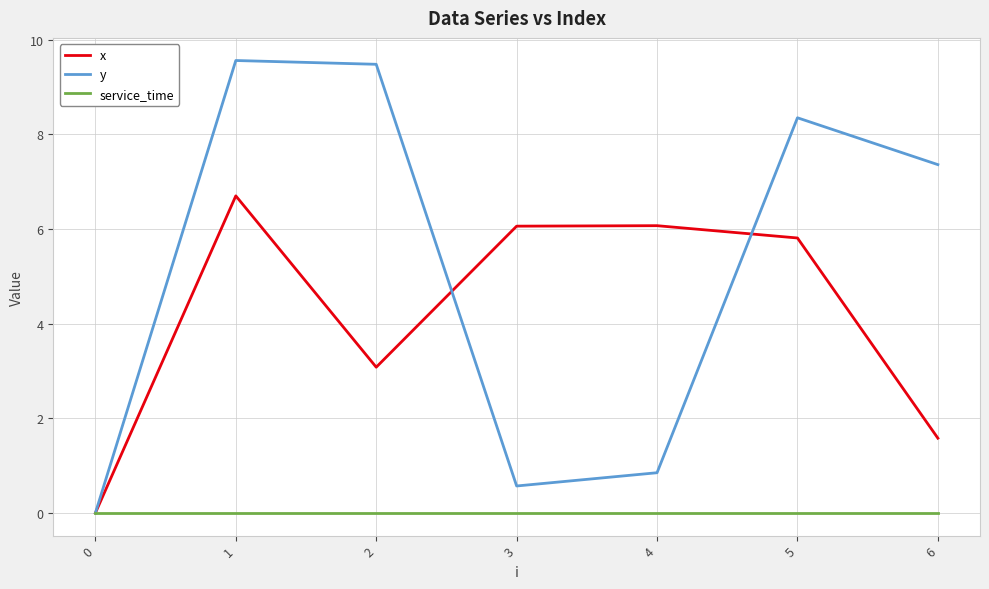

Which series has the widest spread of values?

y